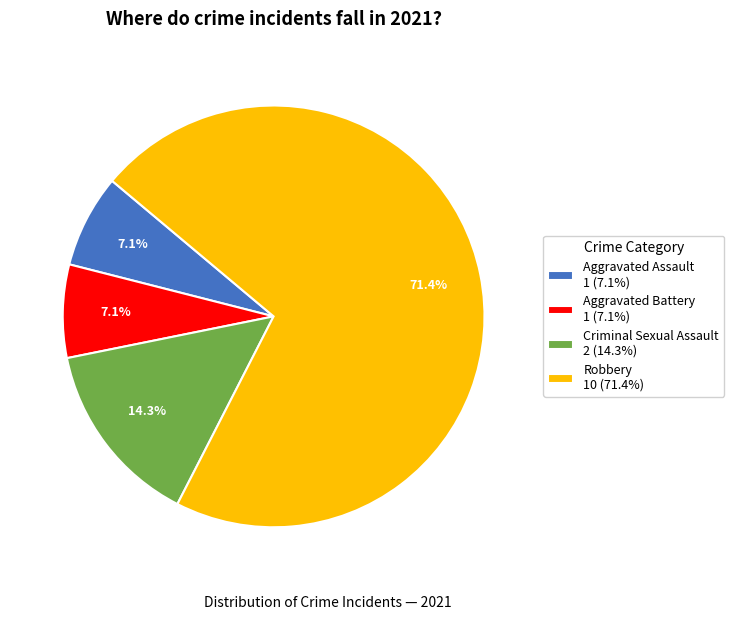

Approximately how many times larger is the value at Aggravated Battery 1 (7.1%) compared to Aggravated Assault 1 (7.1%)?

1.0